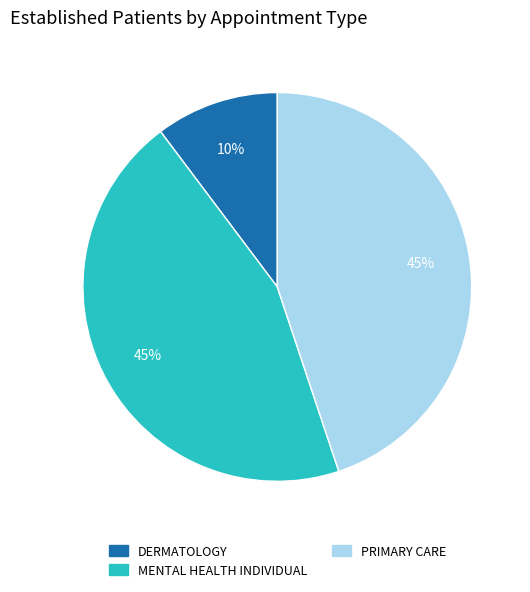

How many slices are in this pie chart?

3